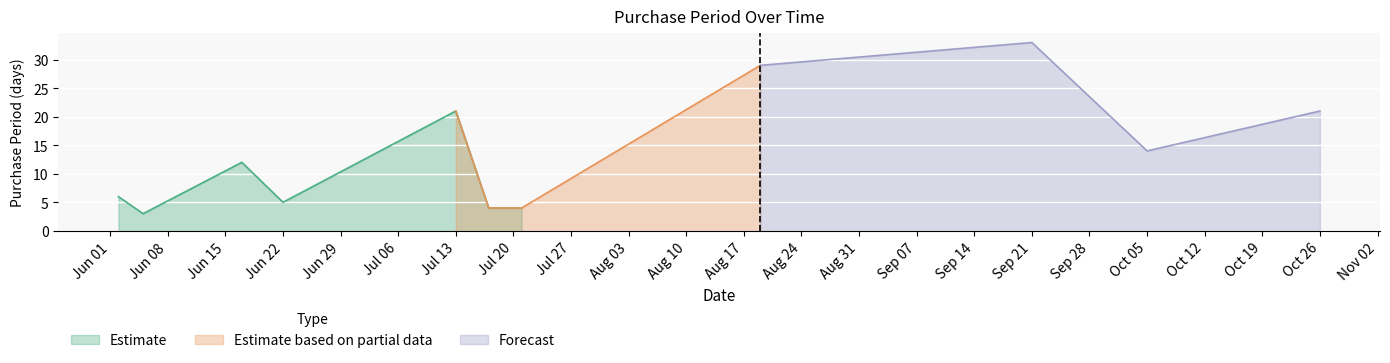

Which has a higher value, 2015-07-17 or 2015-06-22?

2015-06-22